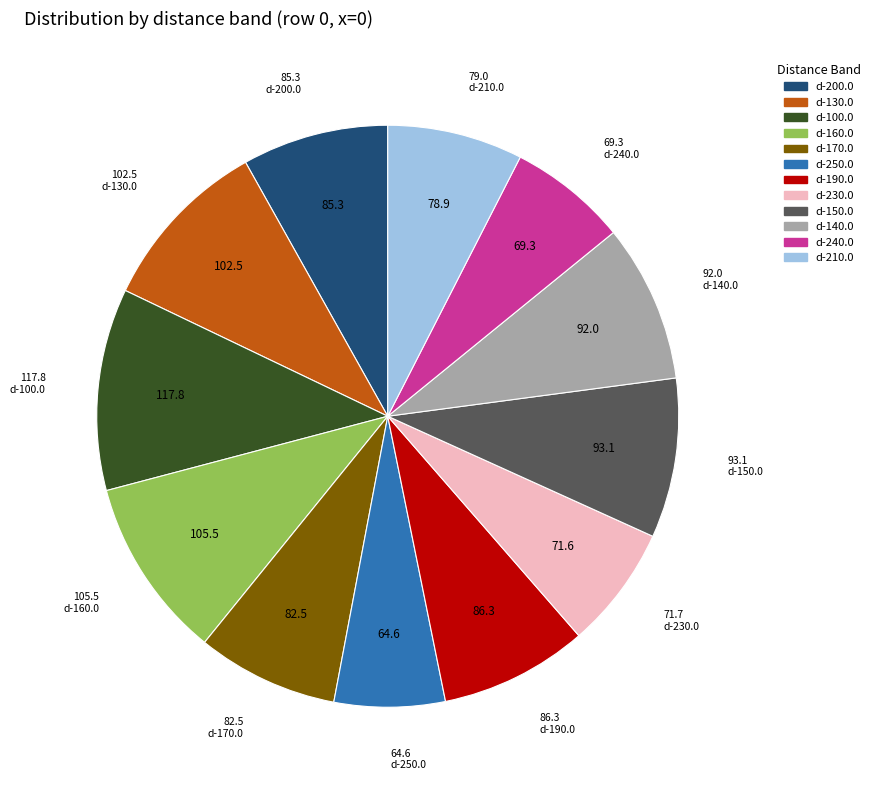

Is there any slice that represents more than half of the pie?

No